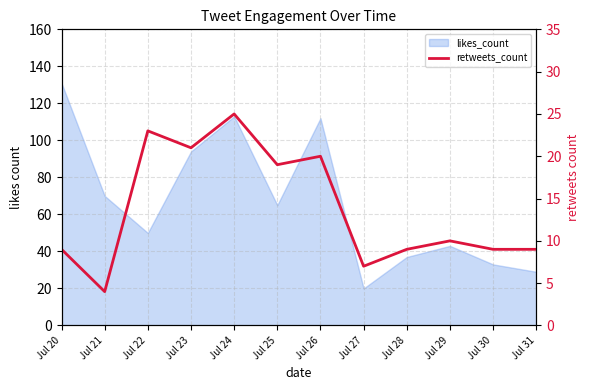

At which category does the data reach its first local peak?

Jul 22